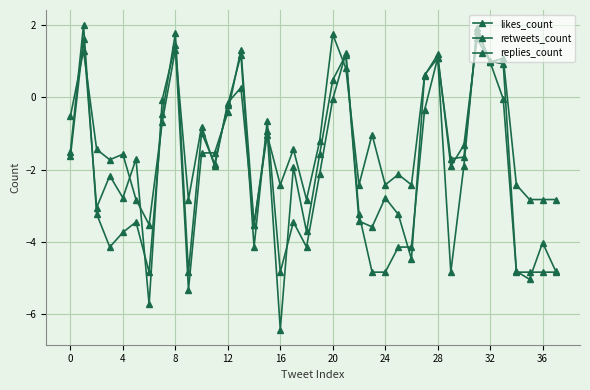

How many lines are shown in the chart?

3